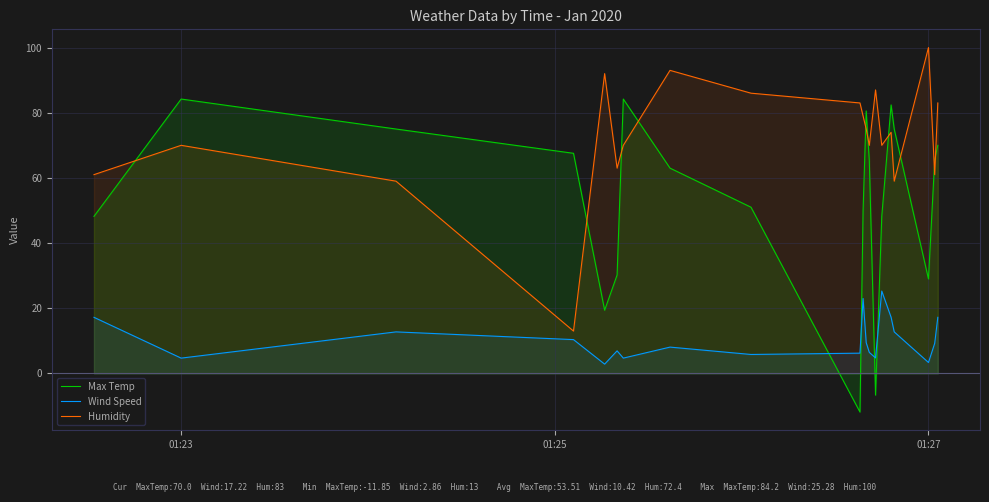

What are all the series names shown in the legend?

Max Temp, Wind Speed, Humidity